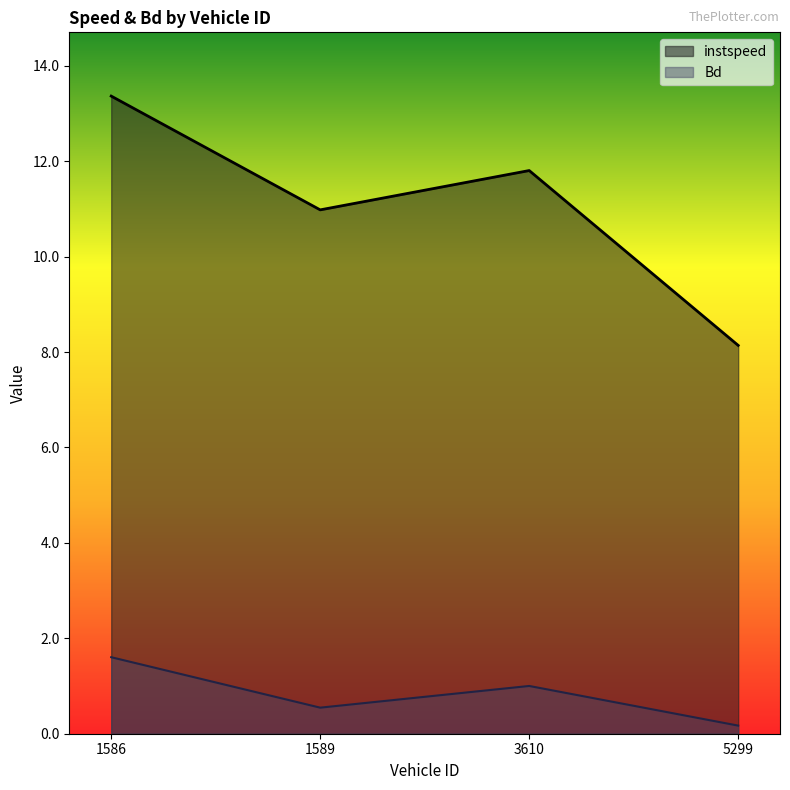

What is the label of the 3rd point from the right?

1589.0